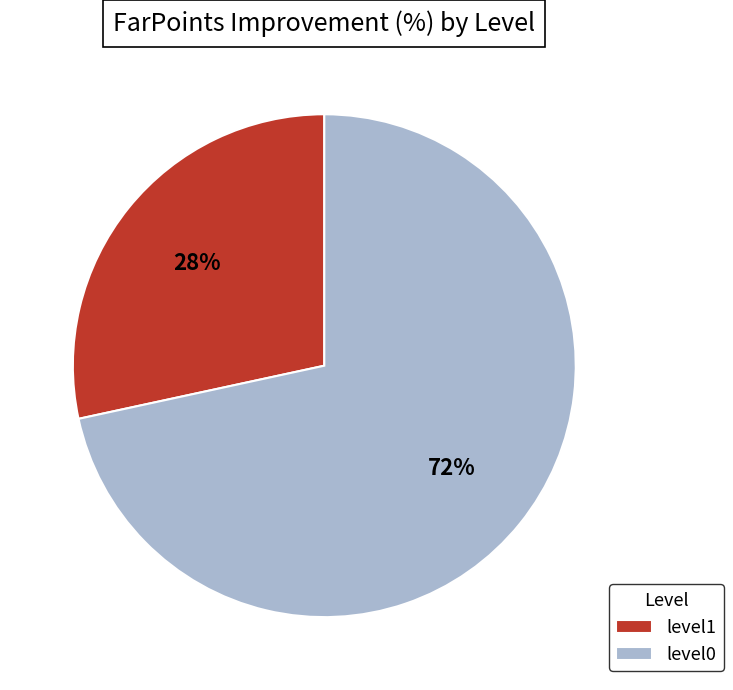

To the nearest percent, what is the combined percentage of level0 and level1?

100%